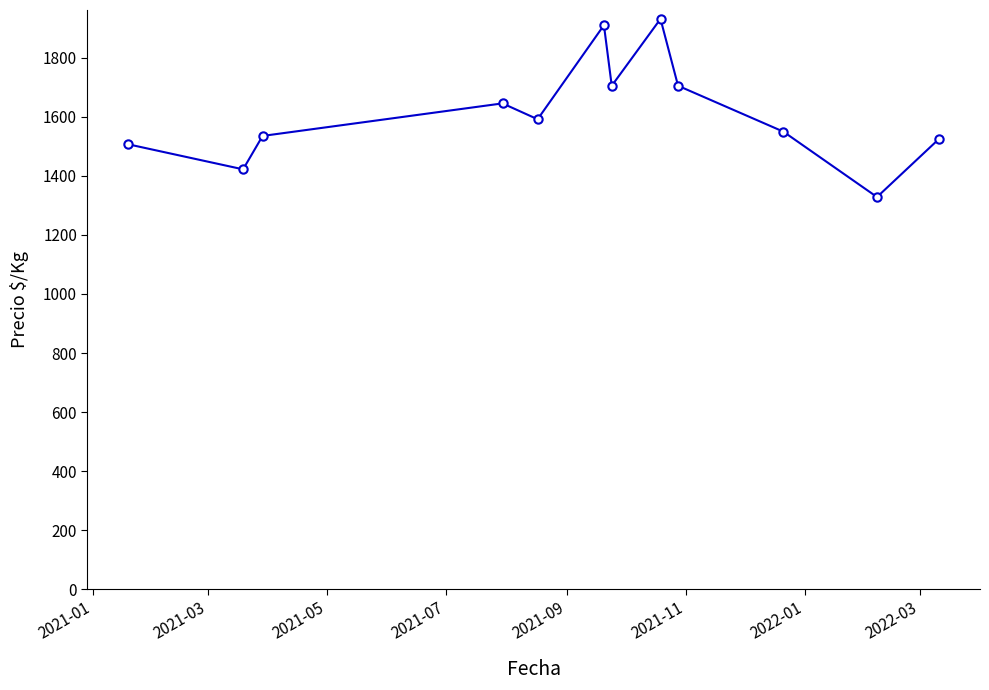

What is the value of the 10th point from the left?

1550.0